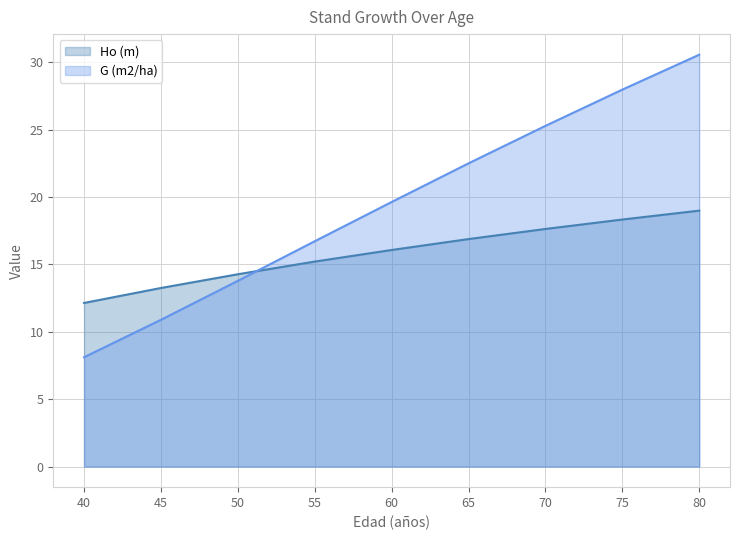

What is the difference between the Ho (m) values at 45 and 60?

2.8